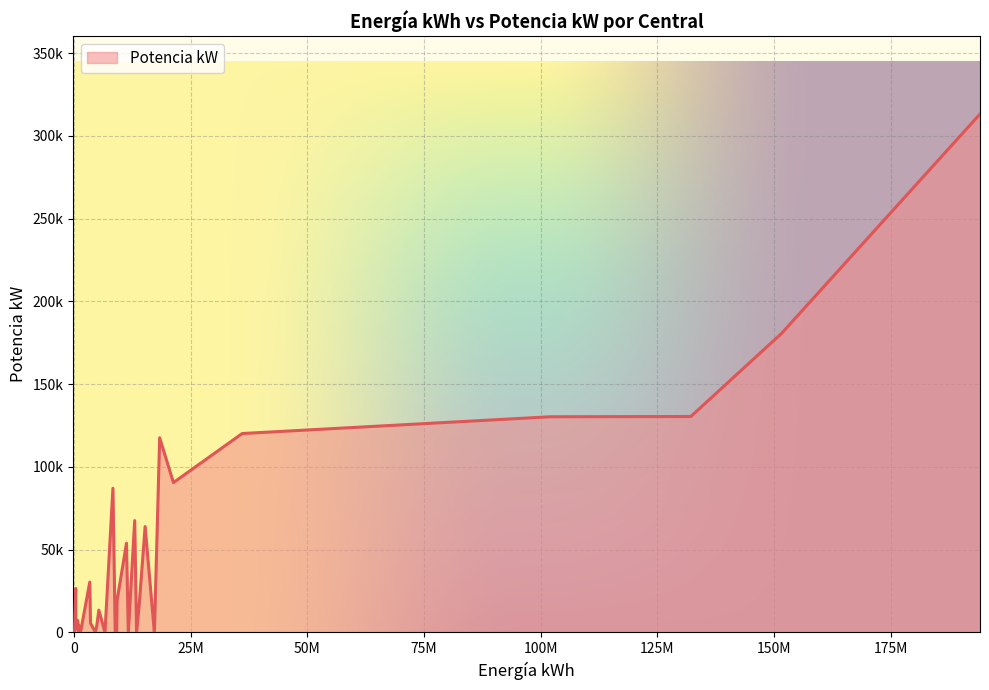

True or false: the data shows 72699 at 2.

False